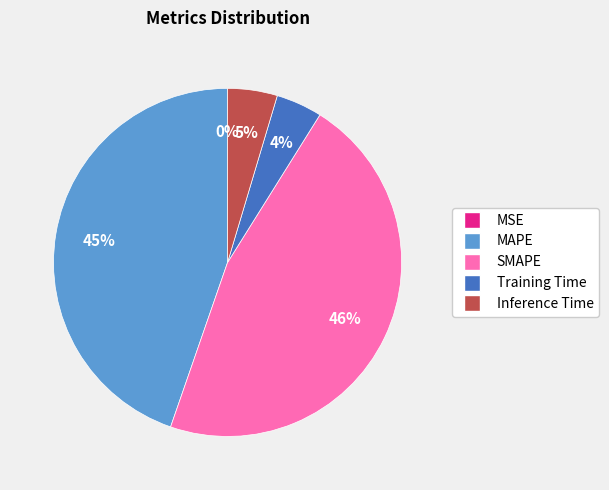

What percentage is the Training Time slice, to the nearest percent?

4%